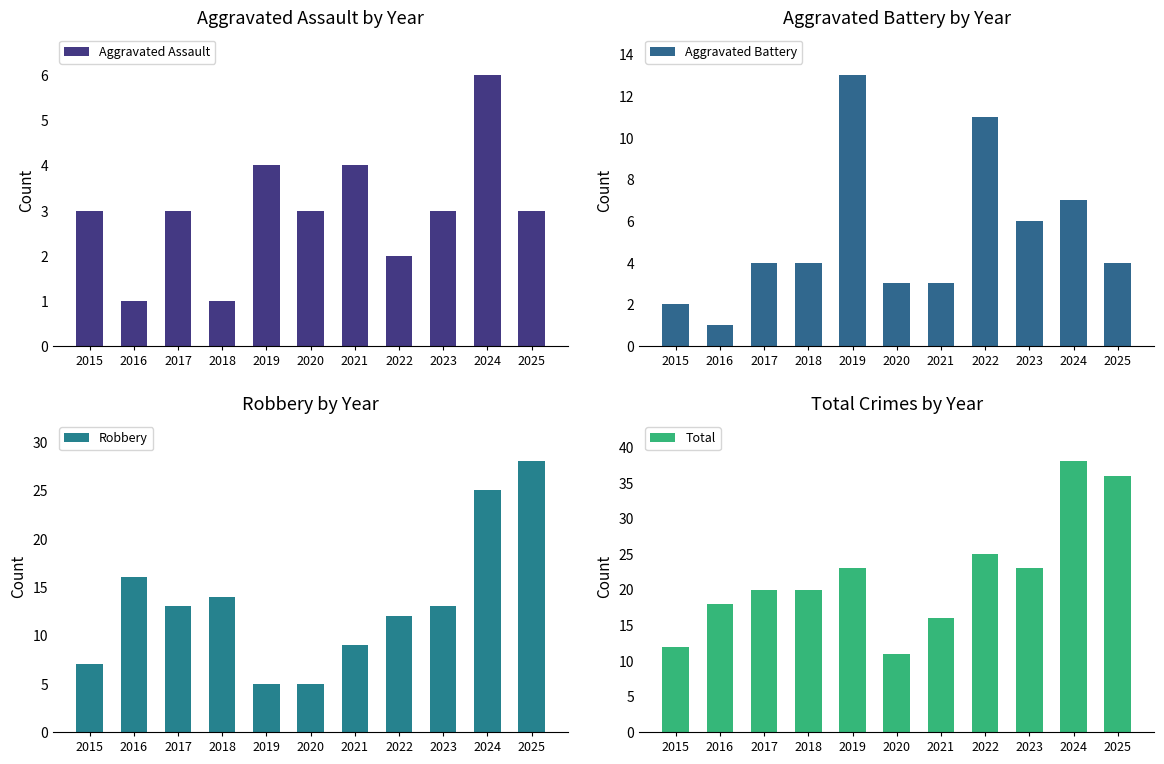

Reading right to left, what are all the values shown in this chart?

Aggravated Assault: 2025=3	2024=6	2023=3	2022=2	2021=4	2020=3	2019=4	2018=1	2017=3	2016=1	2015=3
Aggravated Battery: 2025=4	2024=7	2023=6	2022=11	2021=3	2020=3	2019=13	2018=4	2017=4	2016=1	2015=2
Robbery: 2025=28	2024=25	2023=13	2022=12	2021=9	2020=5	2019=5	2018=14	2017=13	2016=16	2015=7
Total: 2025=36	2024=38	2023=23	2022=25	2021=16	2020=11	2019=23	2018=20	2017=20	2016=18	2015=12